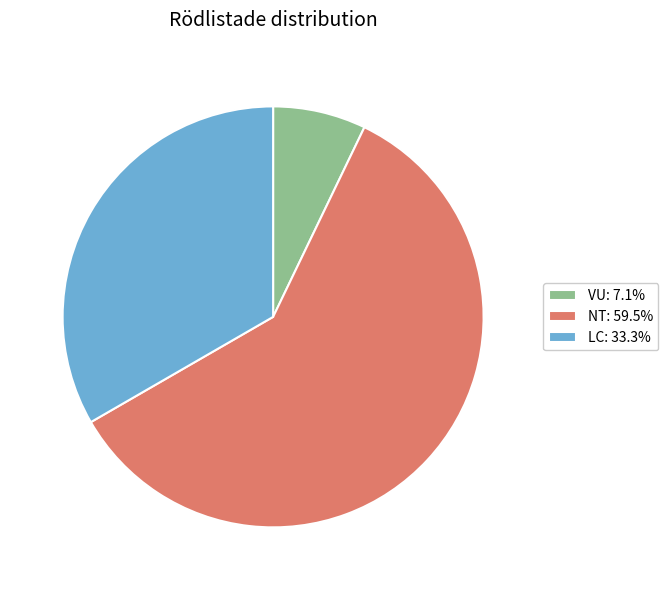

Is there any slice that represents more than half of the pie?

Yes